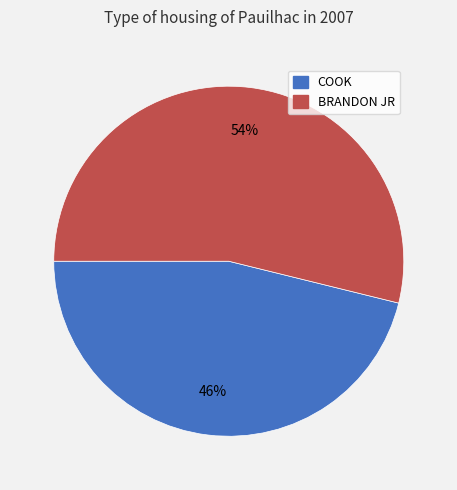

Is the sum of BRANDON JR and COOK greater than half?

Yes